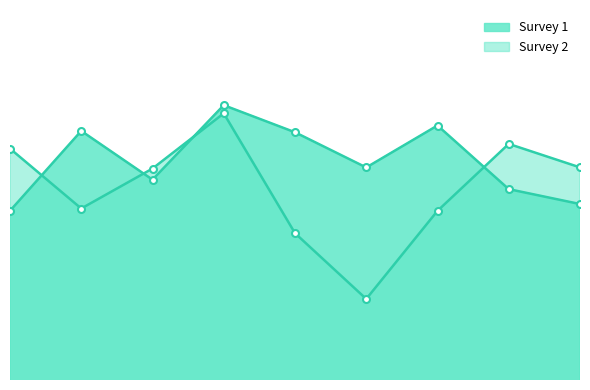

How many interior local valleys does the Survey 2 series have?

2